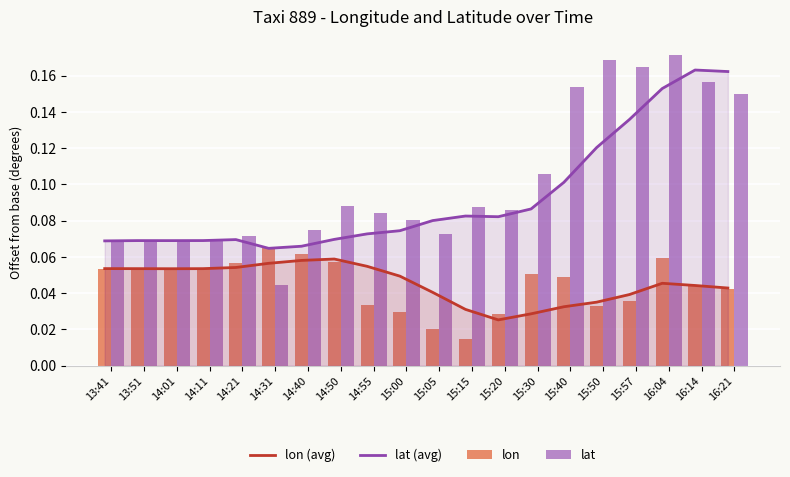

What is the label of the 8th bar from the right?

15:20